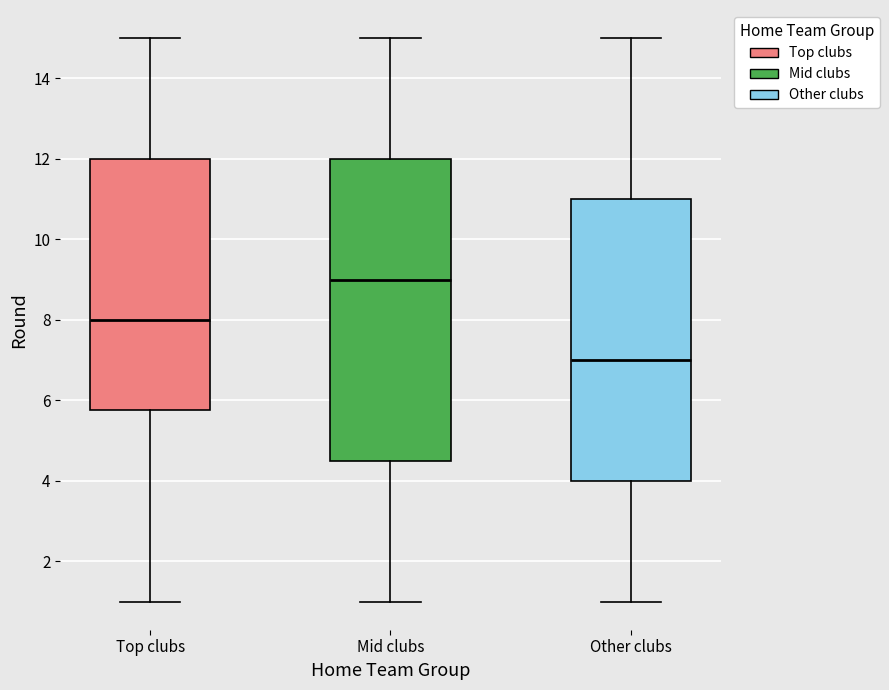

Where does the median line of the box for Top clubs sit on the y-axis? The values are not printed on the chart, so give them approximately, as read against the axis.

8.0